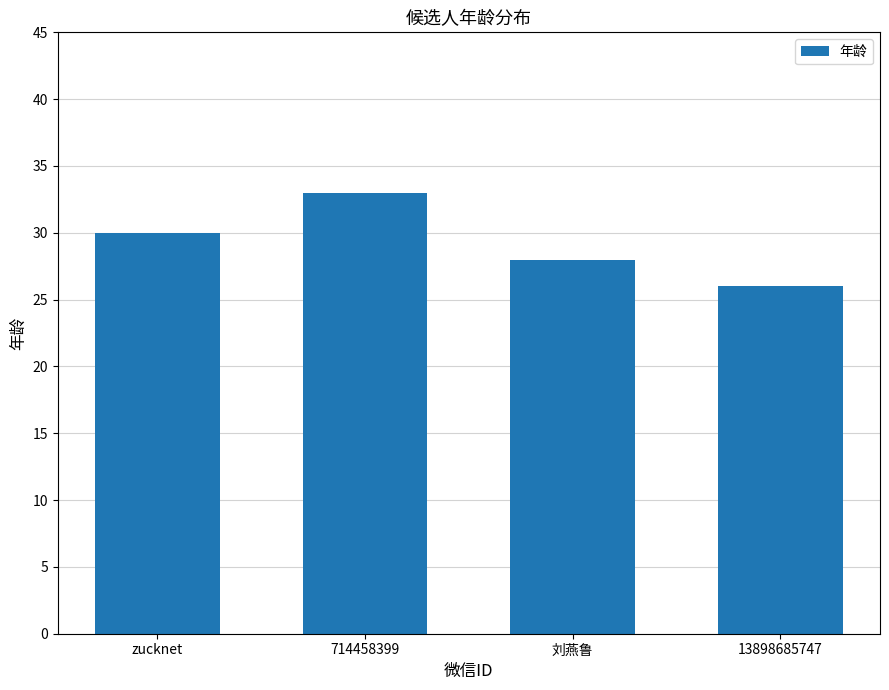

Reading left to right, transcribe all the data shown in this chart.

30	33	28	26